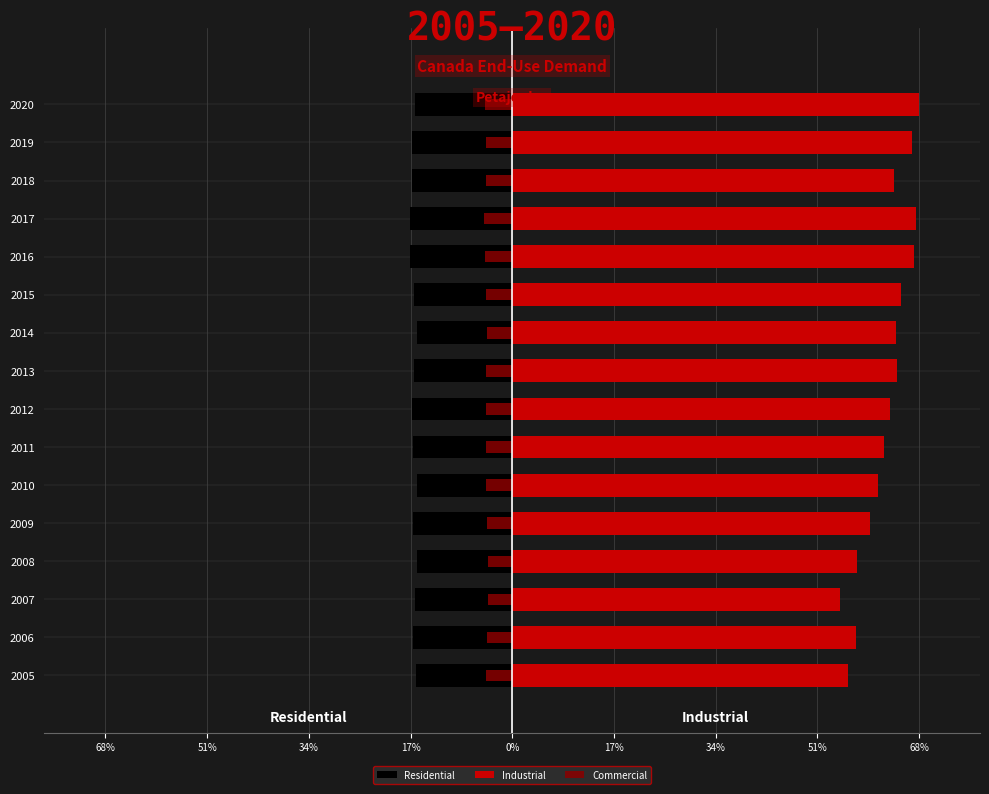

The value of Industrial at 2011 is 18.9. True or false?

False